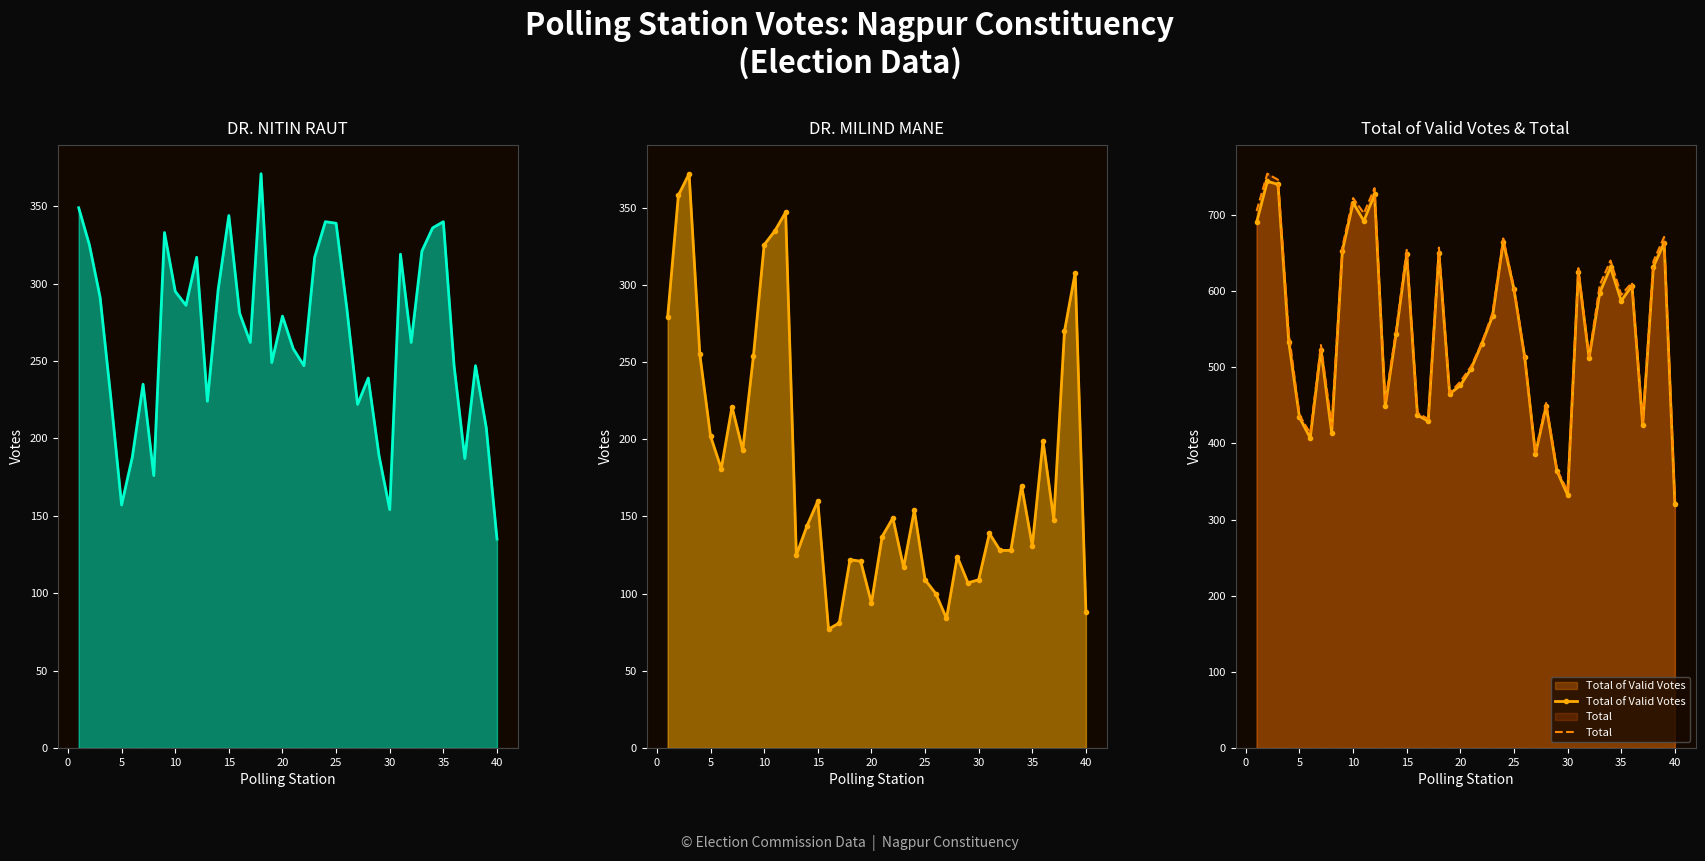

Is it true that Total of Valid Votes equals 110 at 20?

False